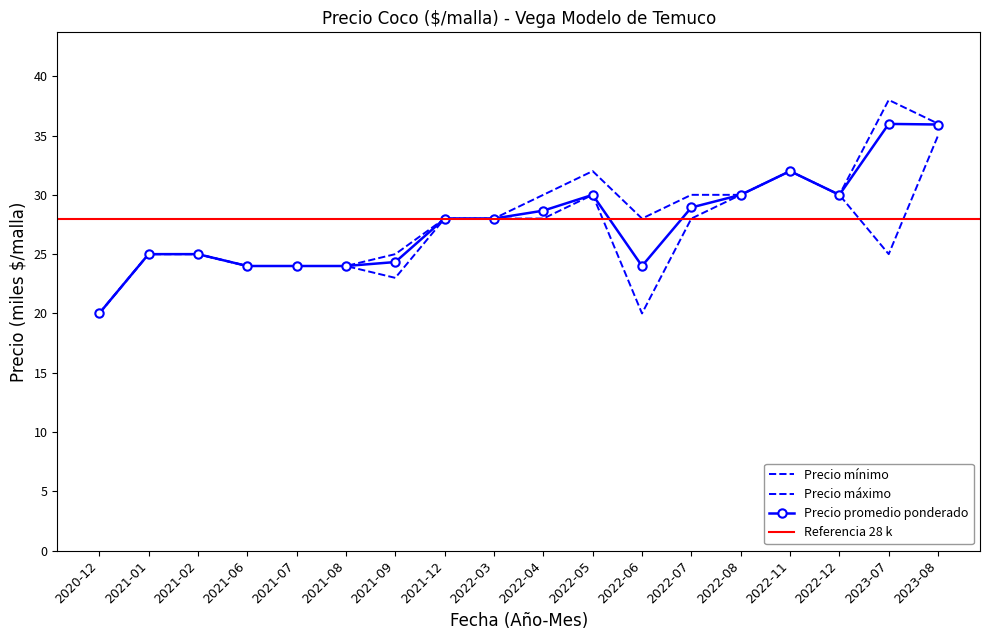

Between 2022-05 and 2021-01, which is larger?

2022-05